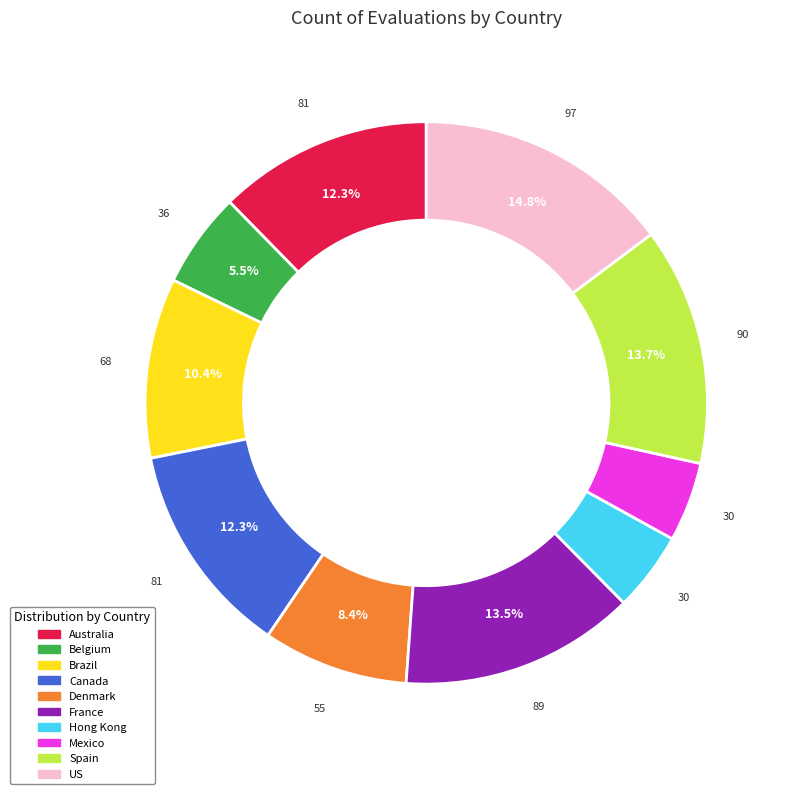

Approximately how many times larger is the value at US compared to Canada?

1.2